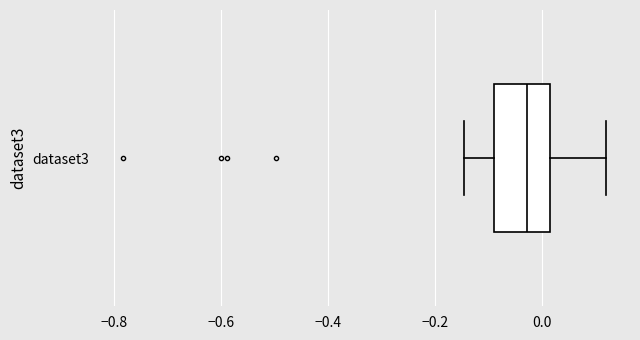

Where does the right whisker of the box for dataset3 end on the x-axis? The values are not printed on the chart, so give them approximately, as read against the axis.

0.12